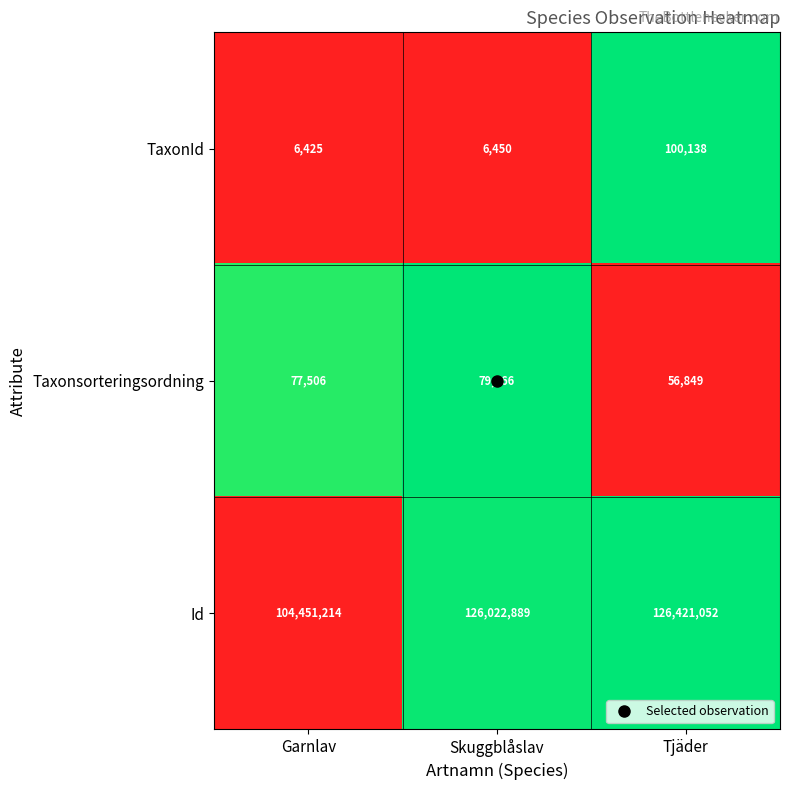

At which category does the chart reach its peak across all series?

Tjäder